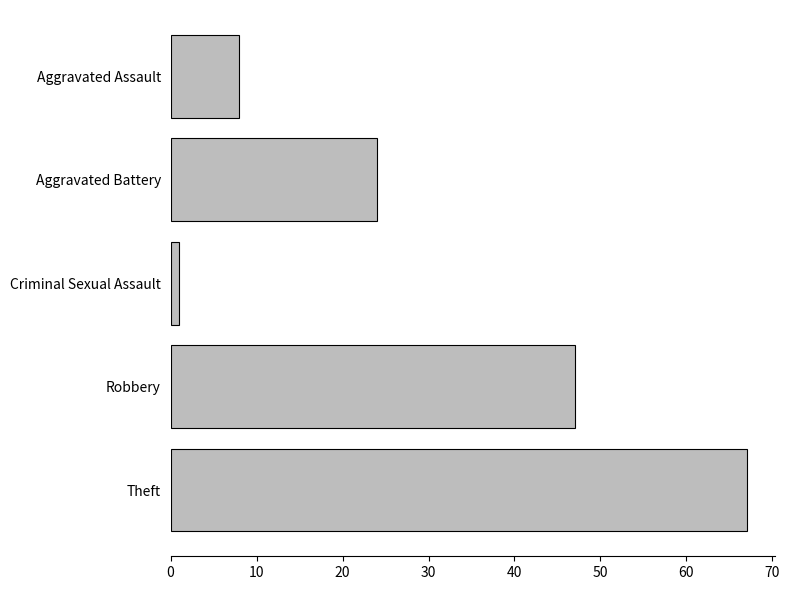

What is the difference between the maximum and minimum values?

66